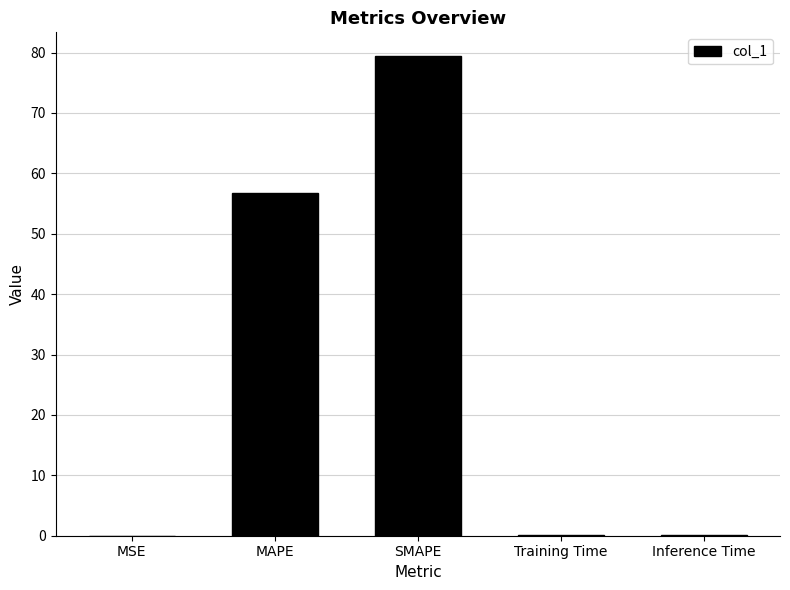

True or false: the data shows 123.4 at SMAPE.

False